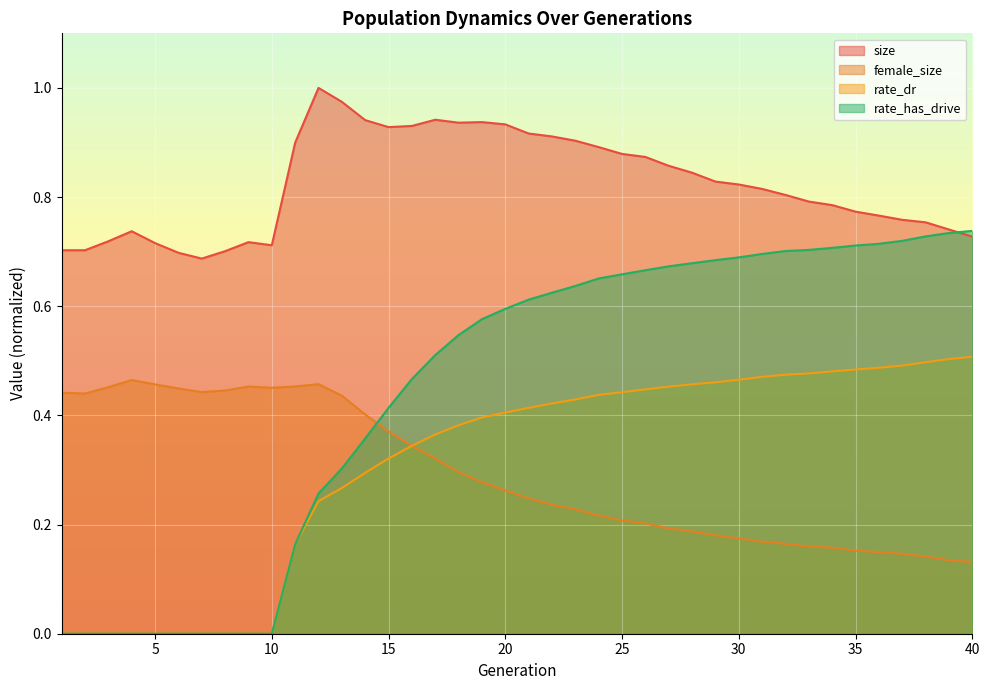

How many interior local peaks does the size series have?

5